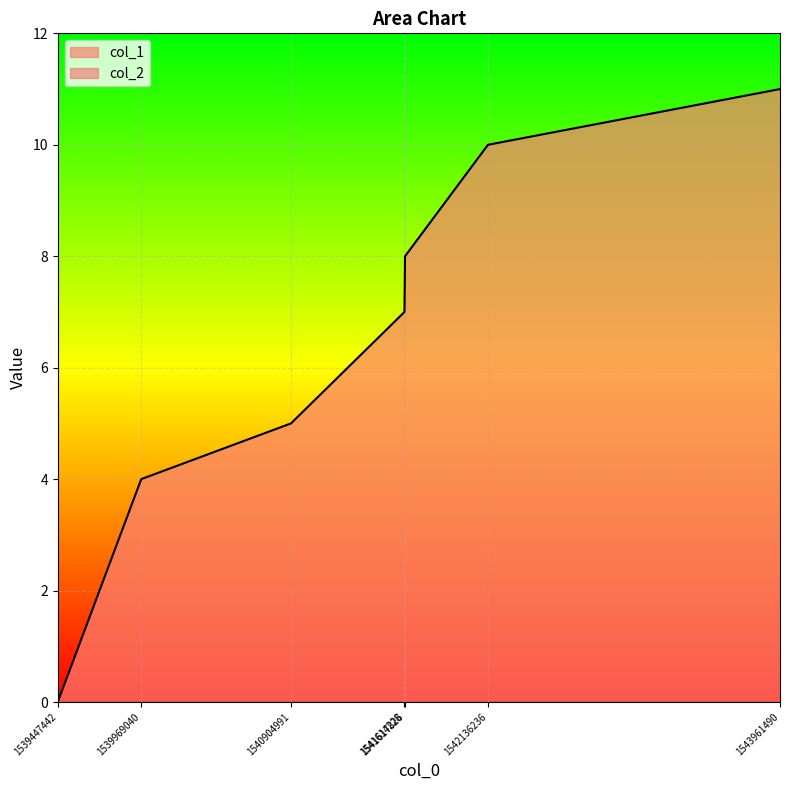

What is the difference between the values at 1543961490 and 1542136236?

1